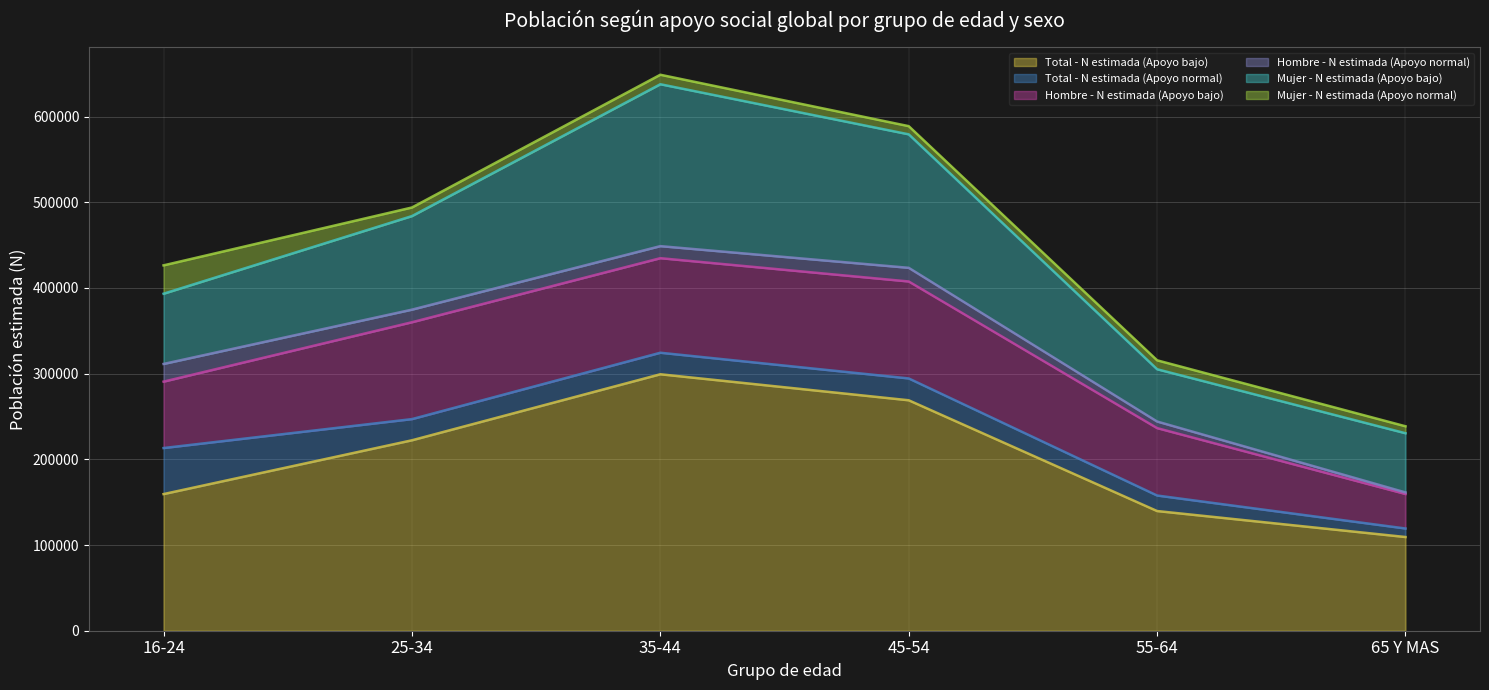

What is the value of the Mujer - N estimada (Apoyo normal) (line) point at the 6th from the left?

238565